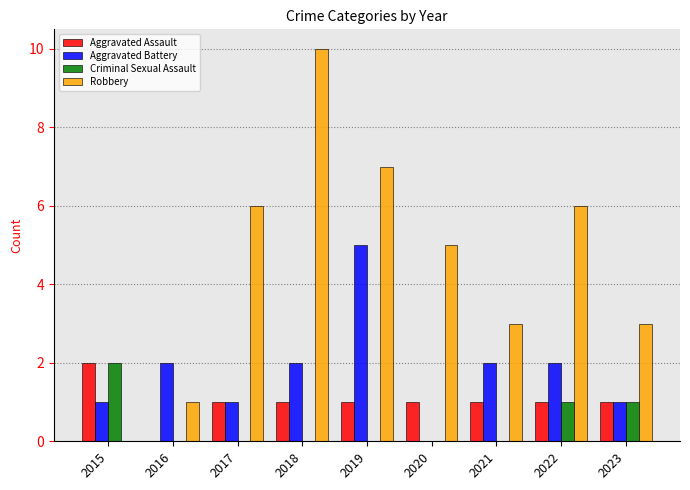

Between 2018 and 2023, which series saw the biggest shift?

Robbery